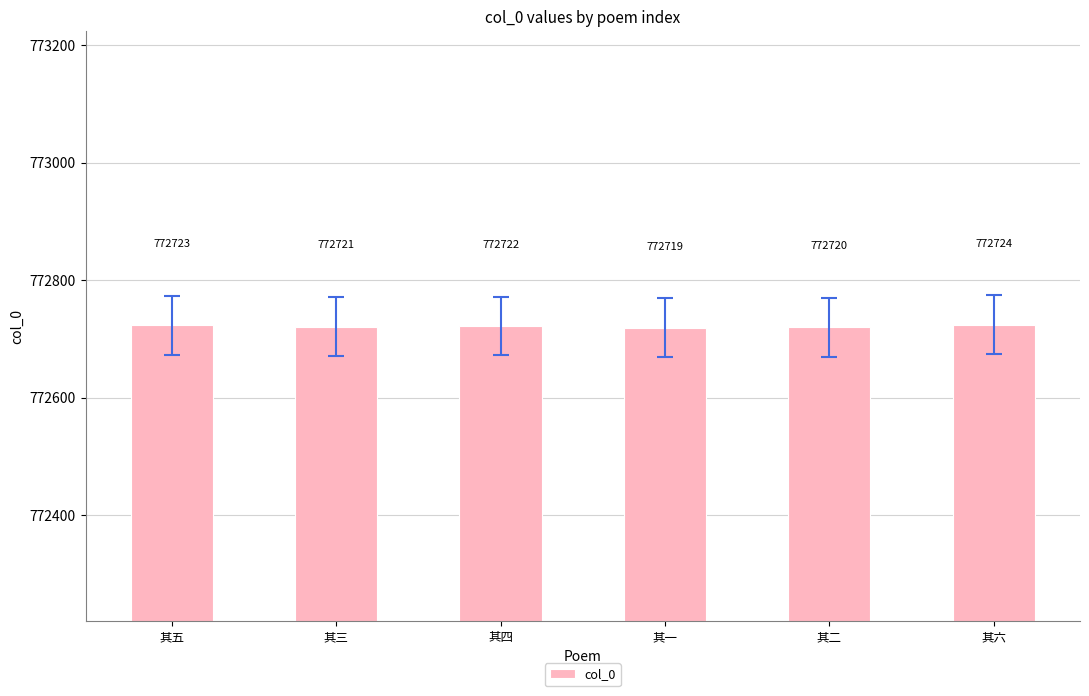

What is the change in value from 其五 to 其三?

-2